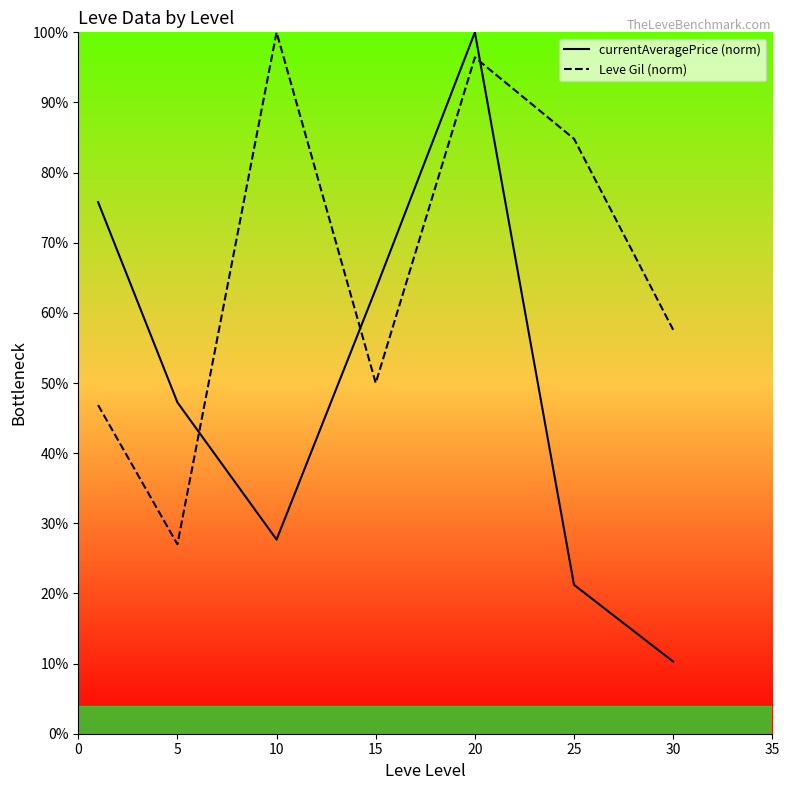

What is the difference between the highest and lowest values at 30?

47.3